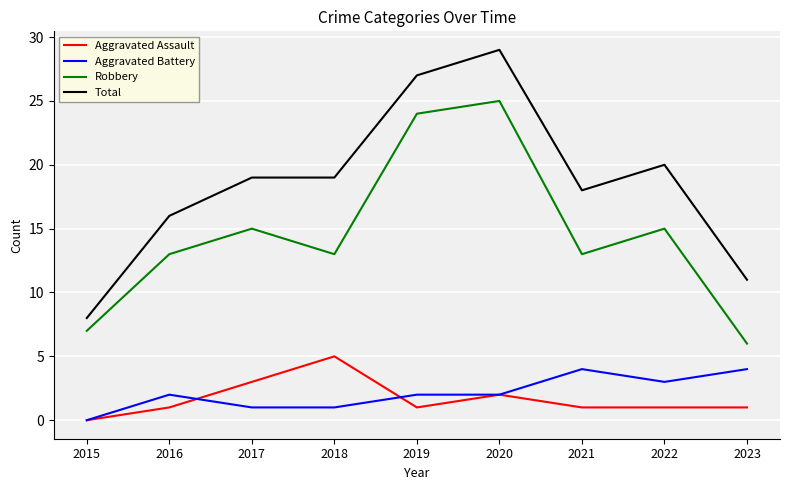

Which series has the largest range (max minus min)?

Total